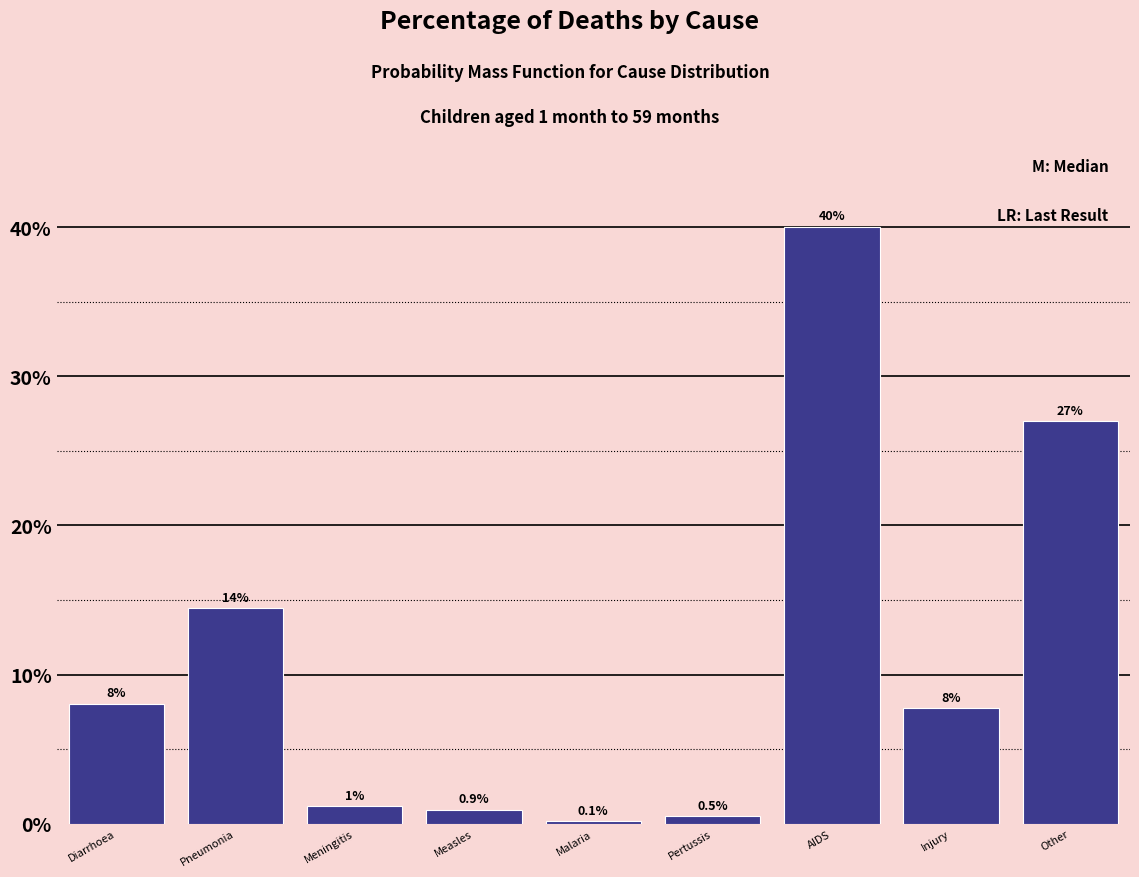

What is the sum of the values at Diarrhoea and Other?

35.0